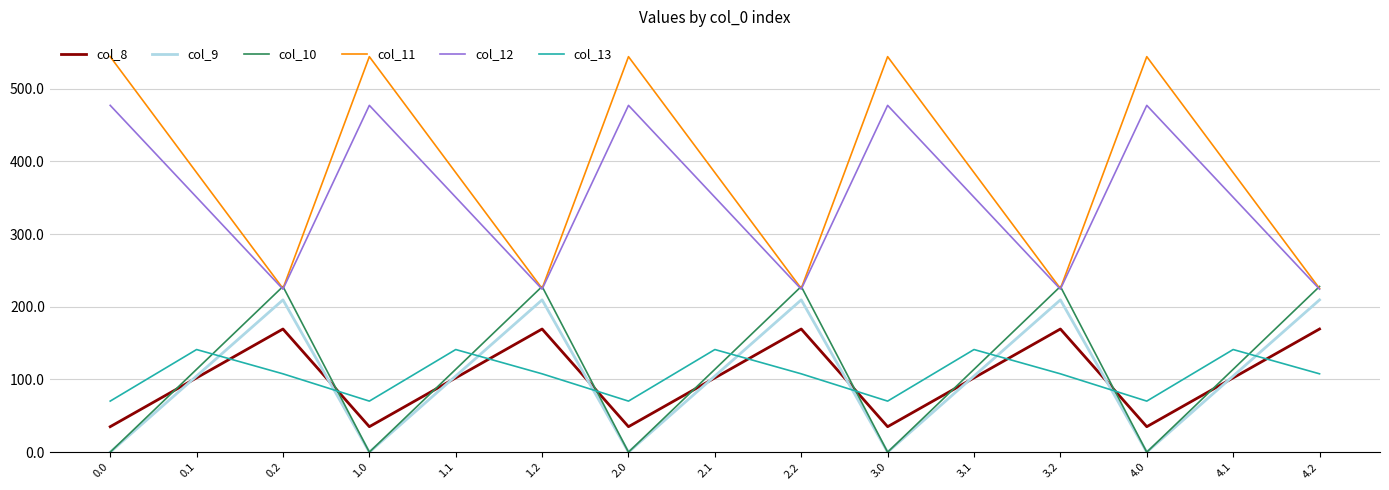

Is the value of col_8 at 2.2 greater than the value of col_10 at 3.2?

No